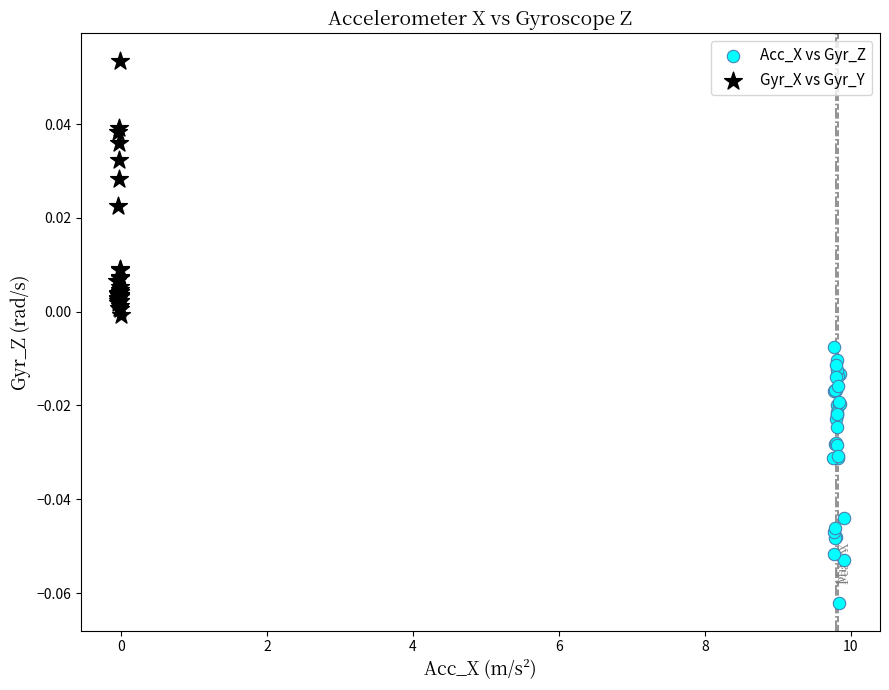

What are all the series names shown in the legend?

Acc_X vs Gyr_Z, Gyr_X vs Gyr_Y